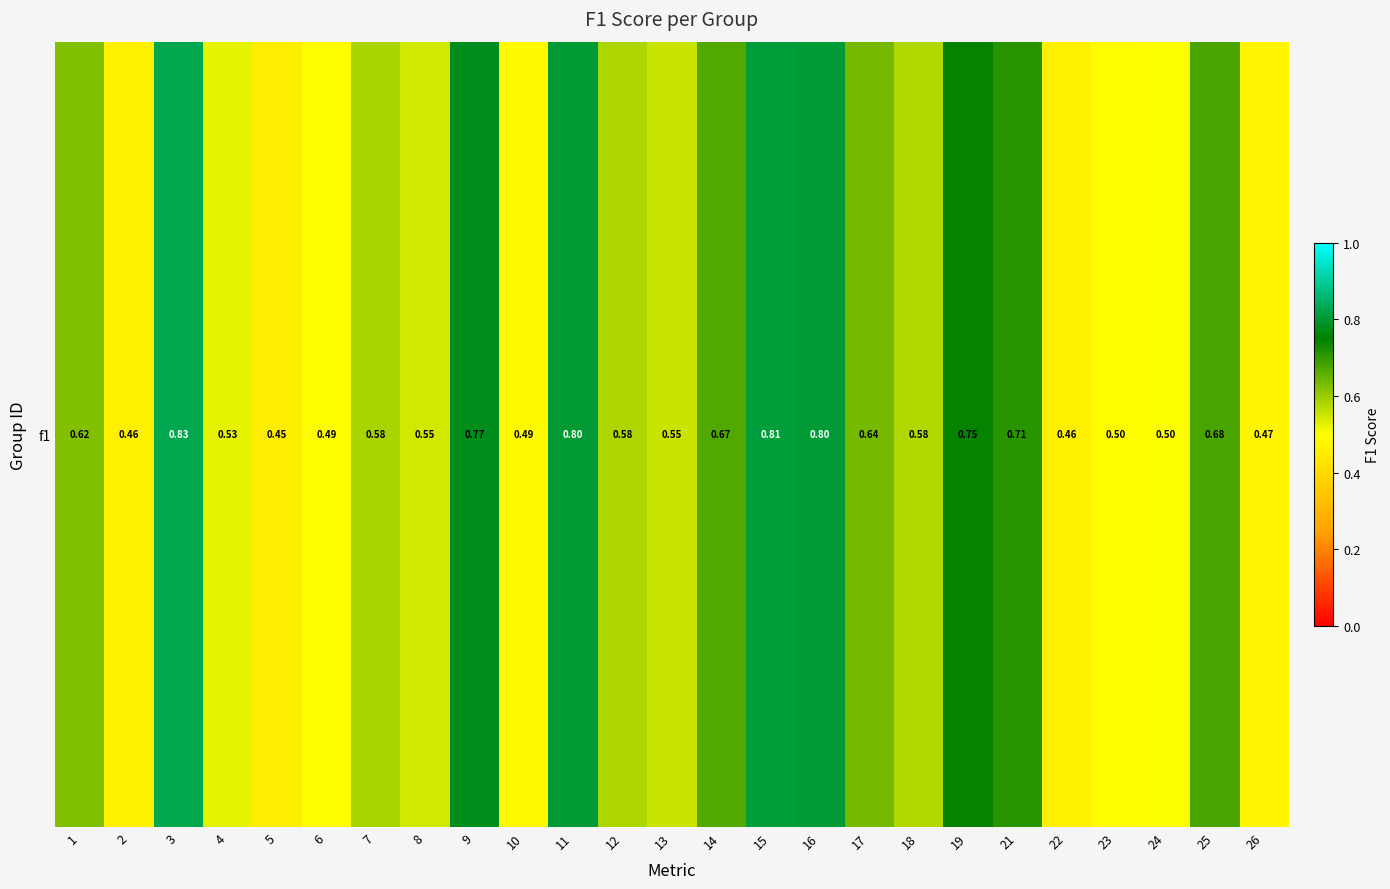

Which has a higher value, 24 or 2?

24